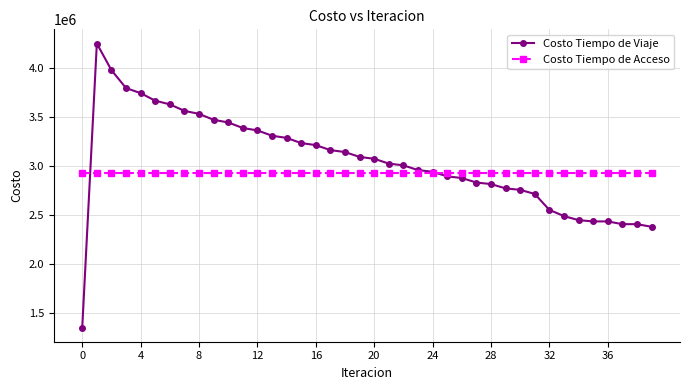

What is the value of the Costo Tiempo de Acceso point at the 3rd from the left?

2924657.9